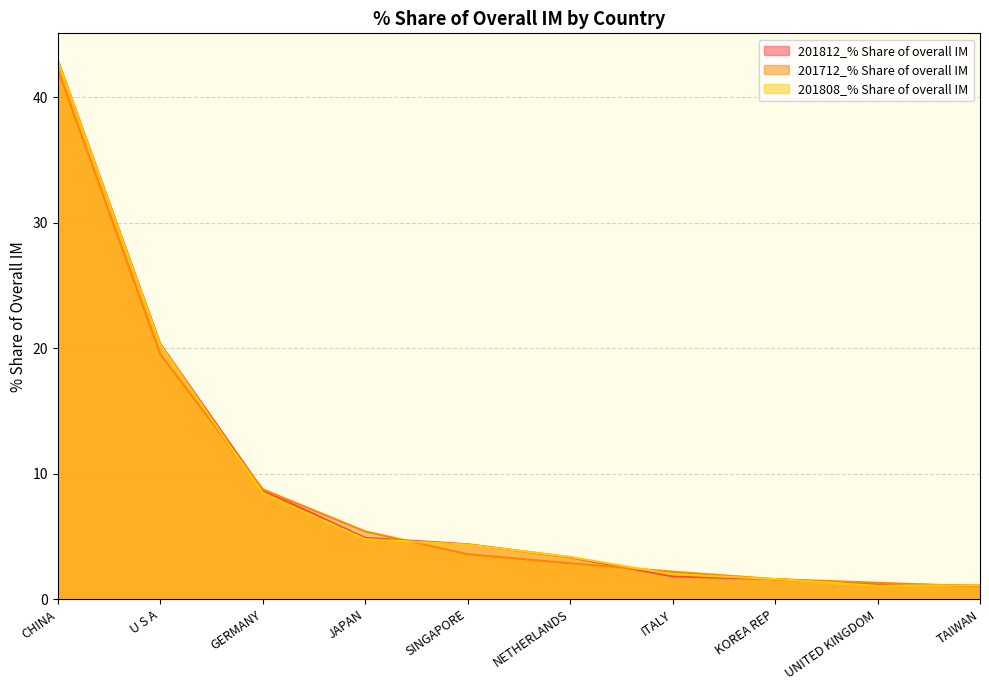

How many values in the 201808_% Share of overall IM series are below 4?

5